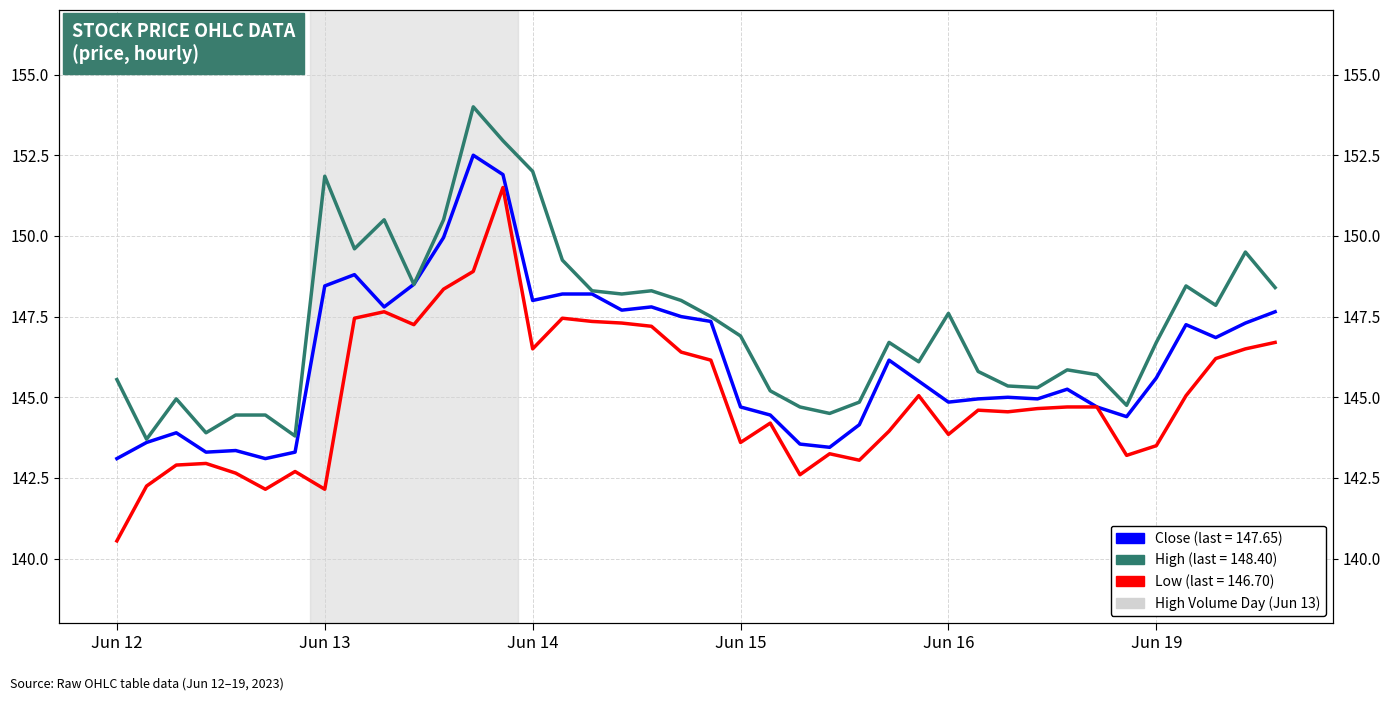

Between Jun 14 and 38, which series saw the biggest shift?

High